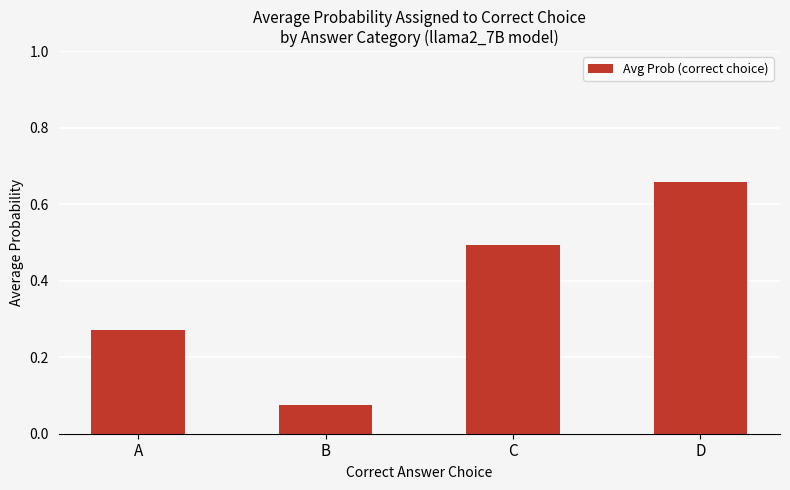

At which label is the value closest to 0?

B